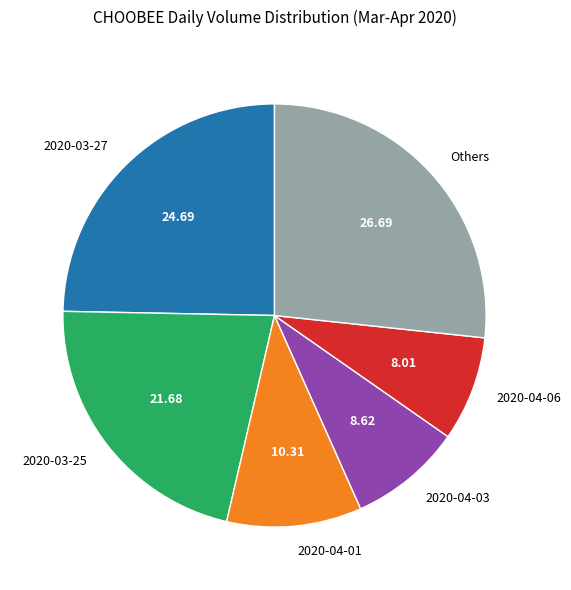

Which has a higher value, 2020-04-03 or 2020-03-27?

2020-03-27